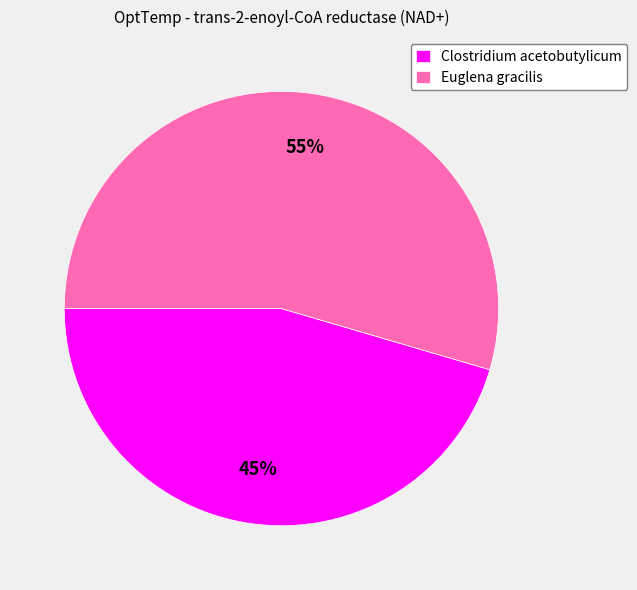

The Euglena gracilis slice represents 47% of the pie. True or false?

False